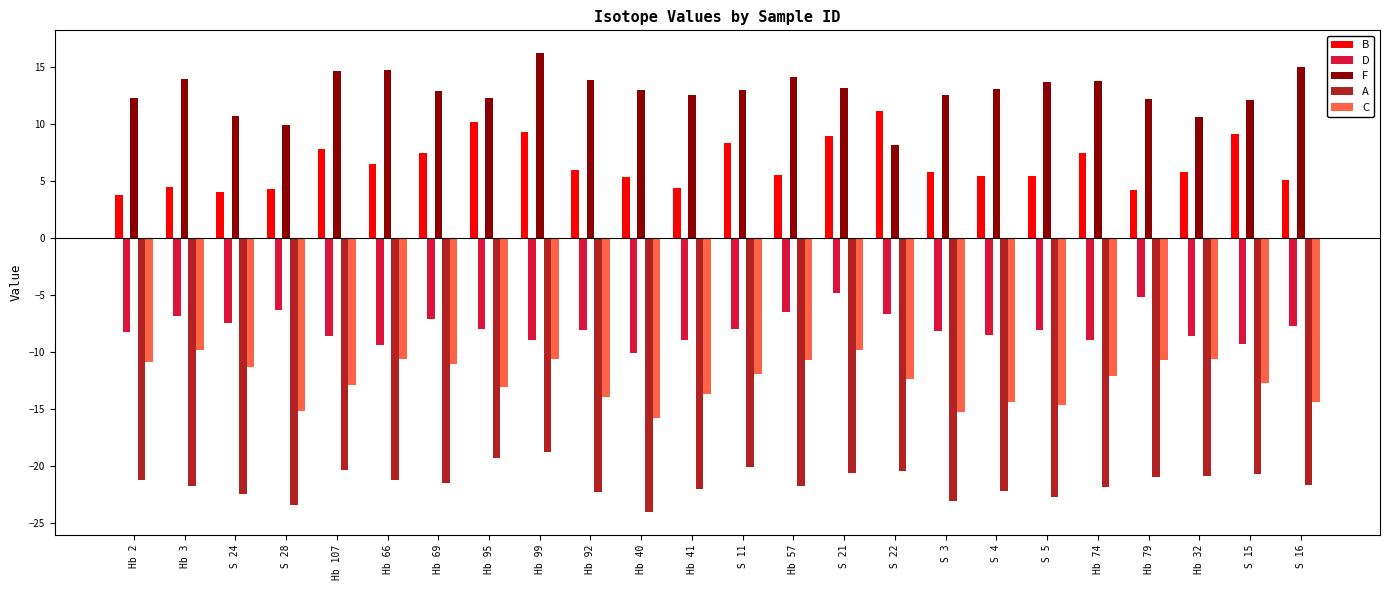

Which series has the largest total across all categories?

F